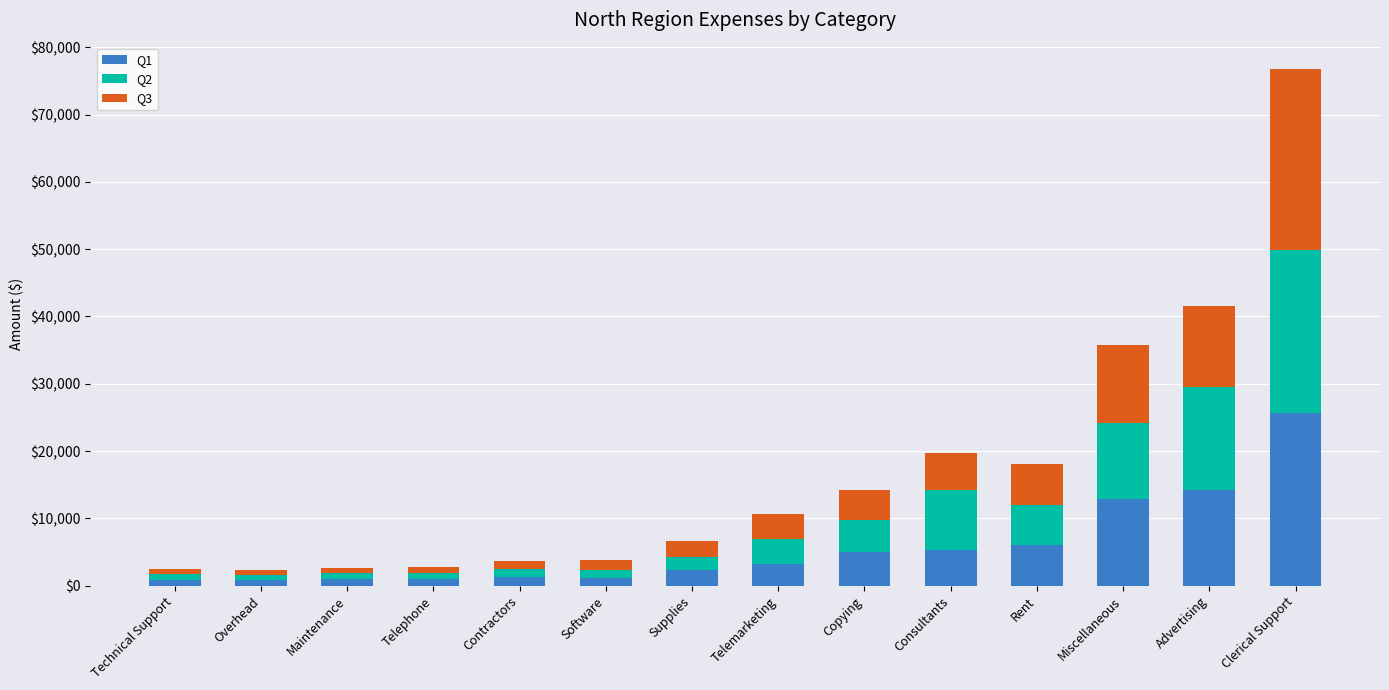

The Q1 series shows 10014 at Rent. True or false?

False